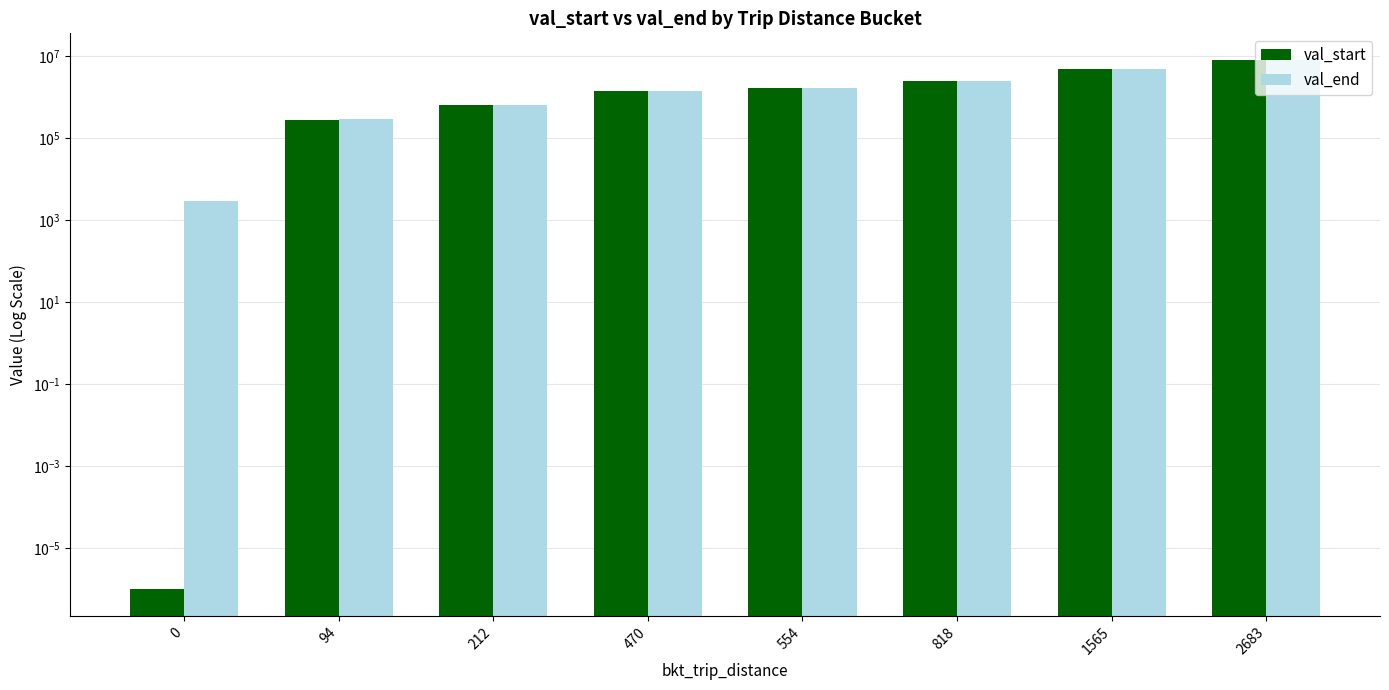

The val_start series shows 1291190.0 at 818. True or false?

False